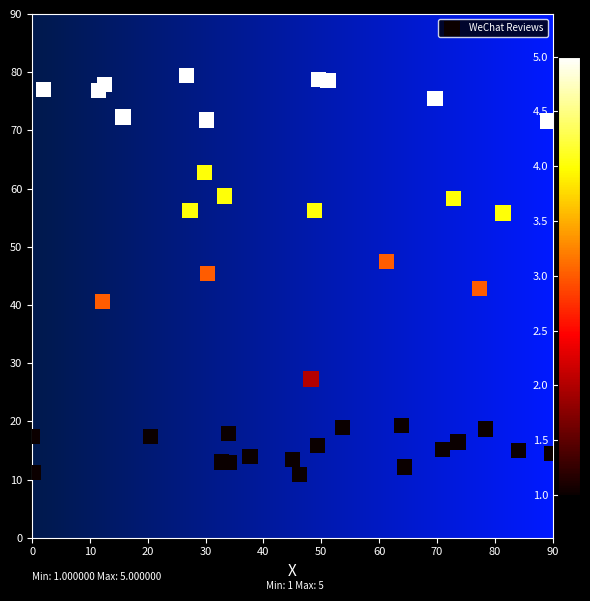

What is the range of X values (max minus min)?

89.8